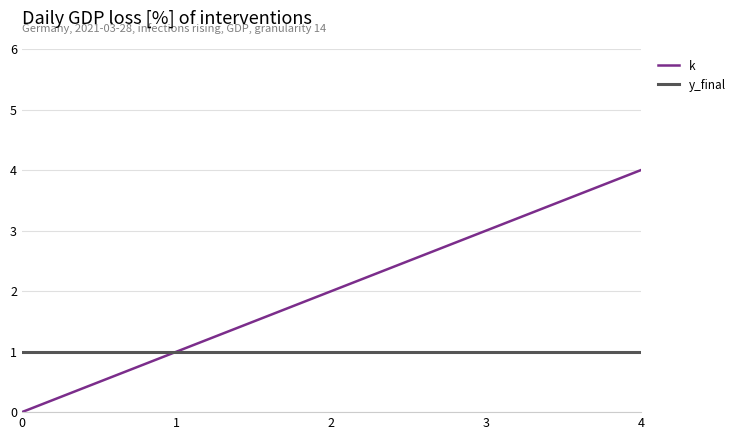

Is the value of y_final at 0 greater than the value of k at 3?

No